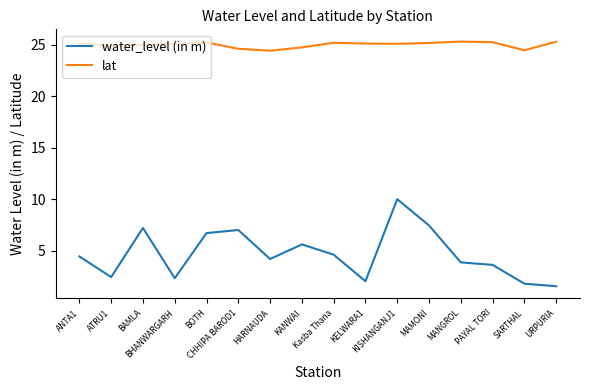

Which series has the largest total across all categories?

lat